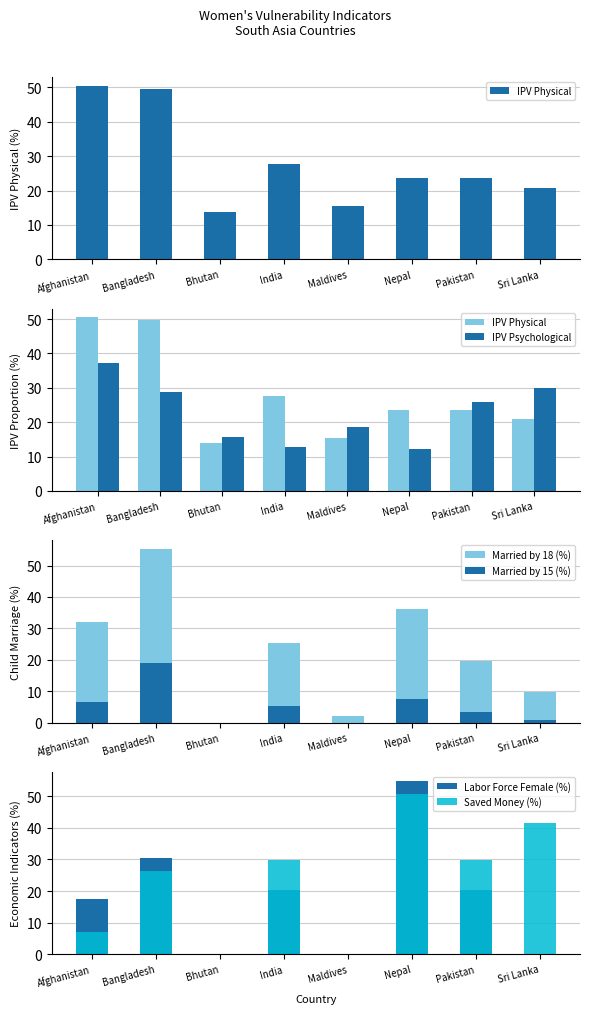

Reading left to right, list all the values displayed in this chart.

IPV Physical: Afghanistan=50.5	Bangladesh=49.6	Bhutan=13.9	India=27.6	Maldives=15.5	Nepal=23.6	Pakistan=23.6	Sri Lanka=20.8
IPV Psychological: Afghanistan=37.3	Bangladesh=28.7	Bhutan=15.8	India=12.7	Maldives=18.5	Nepal=12.3	Pakistan=25.8	Sri Lanka=30.0
Married by 18 (%): Afghanistan=31.9	Bangladesh=55.3	Bhutan=0.0	India=25.3	Maldives=2.2	Nepal=36.3	Pakistan=19.6	Sri Lanka=9.8
Married by 15 (%): Afghanistan=6.5	Bangladesh=19.1	Bhutan=0.0	India=5.4	Maldives=0.0	Nepal=7.5	Pakistan=3.2	Sri Lanka=0.9
Labor Force Female (%): Afghanistan=17.4	Bangladesh=30.4	Bhutan=0.0	India=20.3	Maldives=0.0	Nepal=55.0	Pakistan=20.2	Sri Lanka=0.0
Saved Money (%): Afghanistan=7.1	Bangladesh=26.4	Bhutan=0.0	India=29.7	Maldives=0.0	Nepal=50.7	Pakistan=29.8	Sri Lanka=41.5